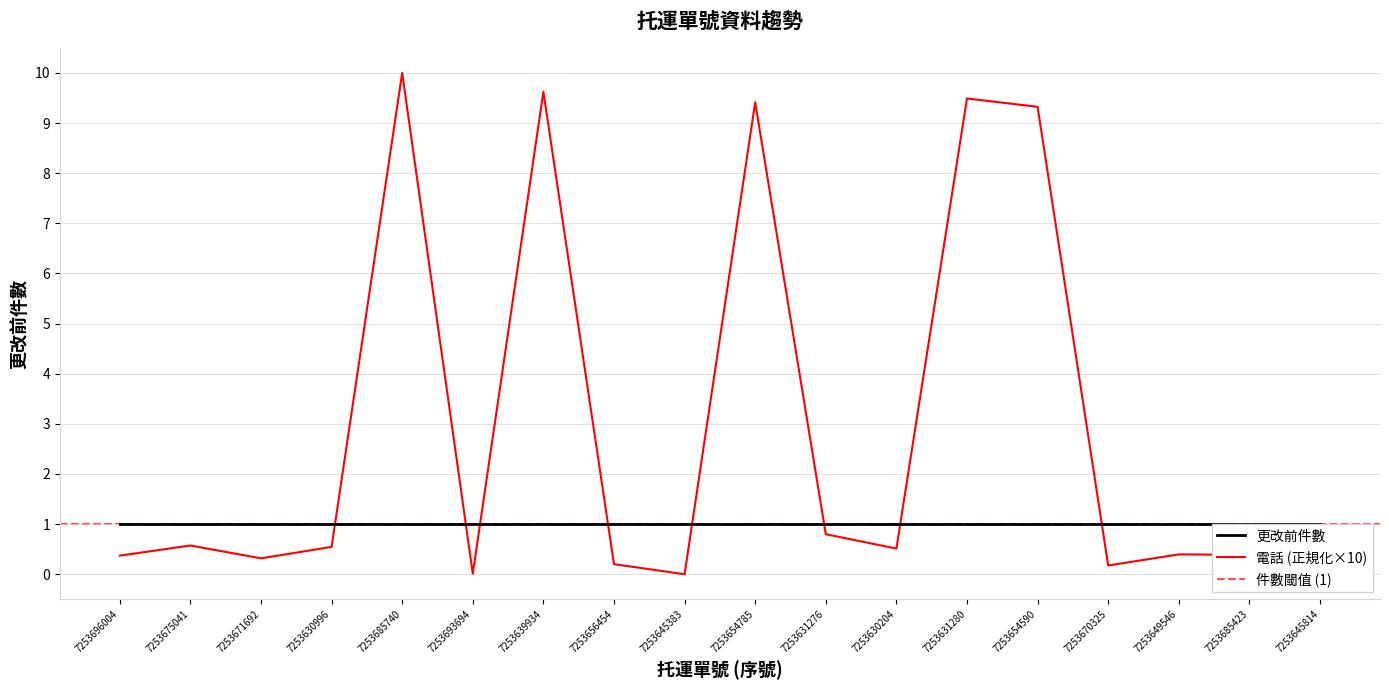

What is the difference between the maximum and minimum values?

10.0